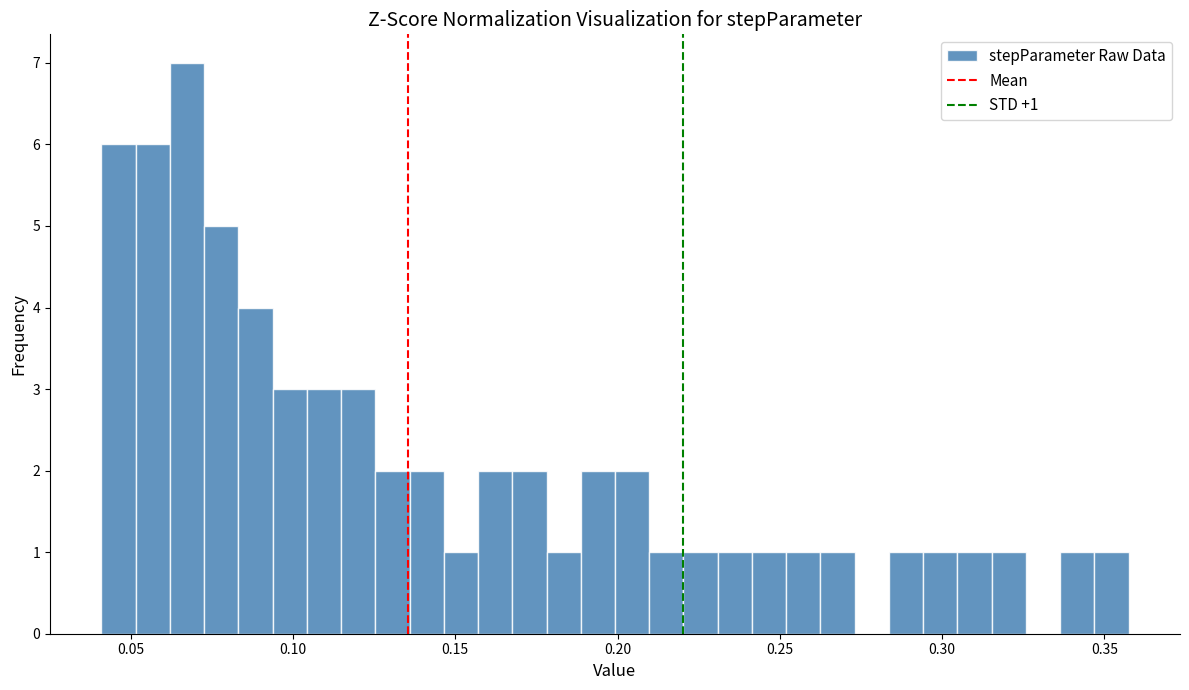

Around what value on the x-axis is the tallest bar? Give the approximate position of its centre, as read against the axis.

0.065